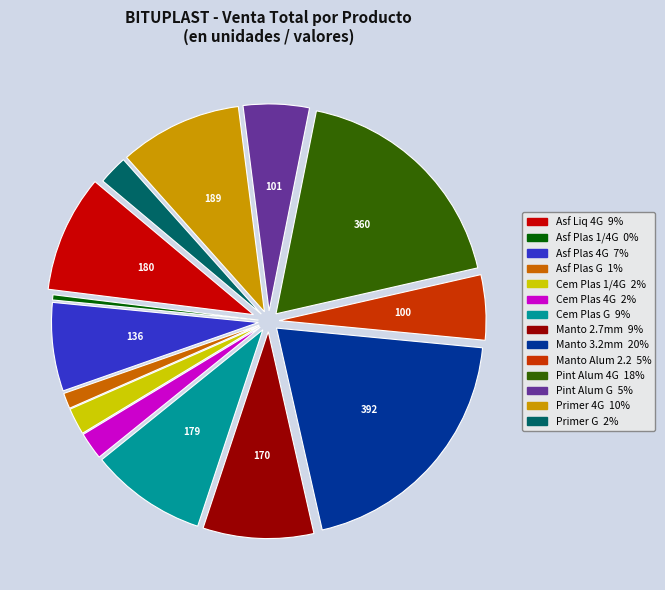

Is there any slice that represents more than half of the pie?

No